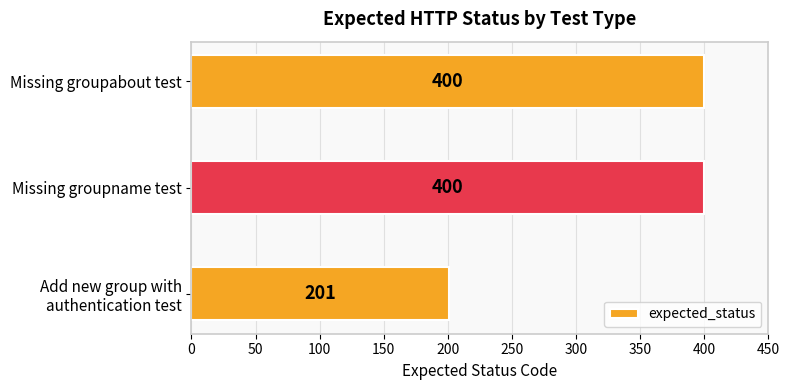

Read the value at Missing groupabout test, to the nearest 5.

400